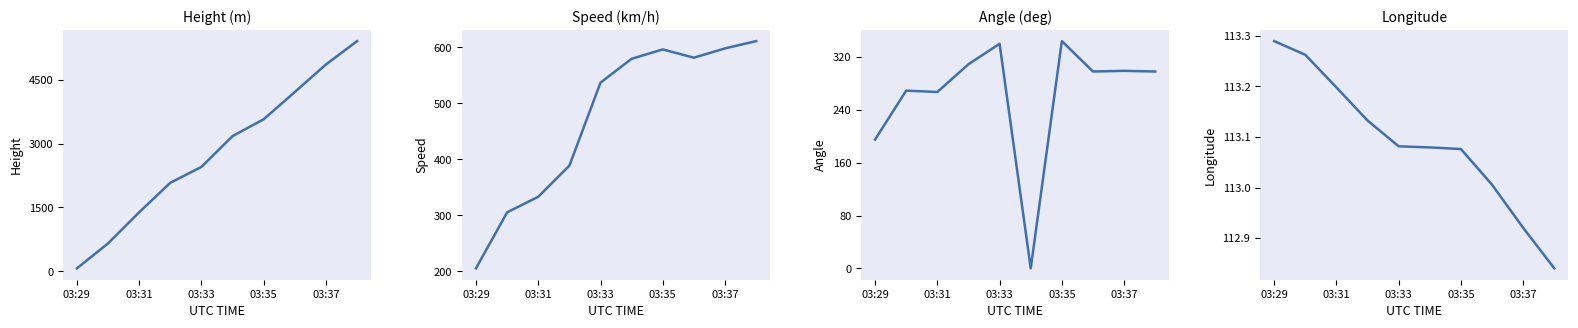

What are all the series names shown in the legend?

Height, Speed, Angle, Longitude